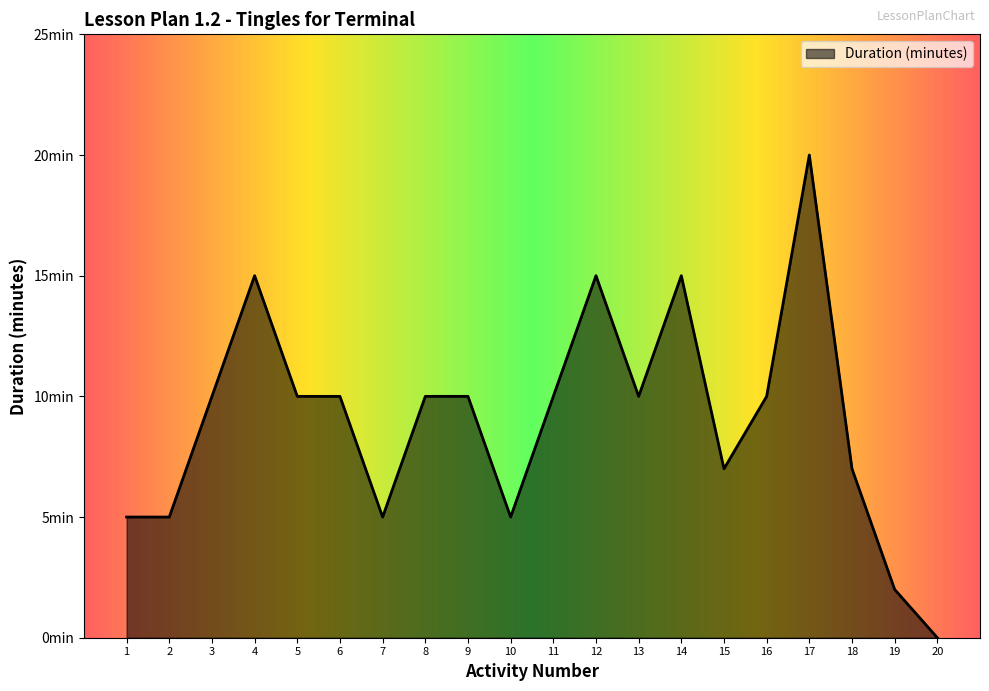

Reading left to right, extract all data points from this chart.

5	5	10	15	10	10	5	10	10	5	10	15	10	15	7	10	20	7	2	0